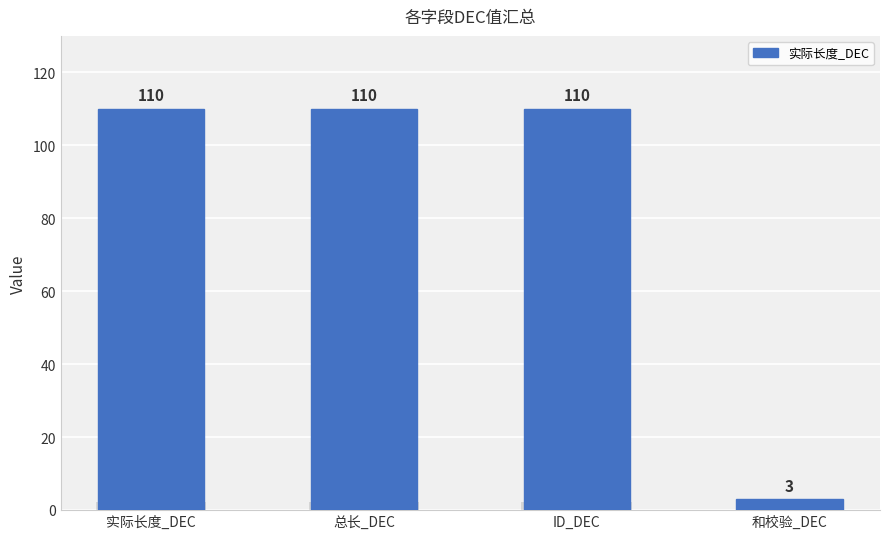

Approximately how many times larger is the value at ID_DEC compared to 实际长度_DEC?

1.0